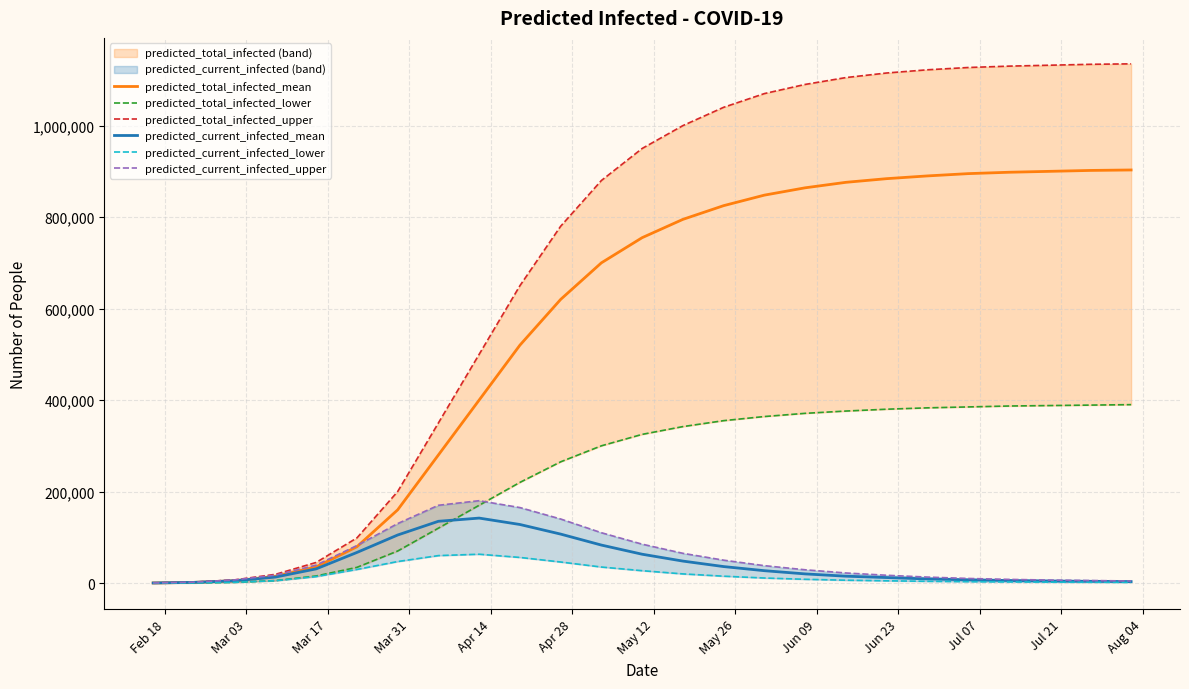

What is the highest value of the predicted_total_infected_mean series?

903000